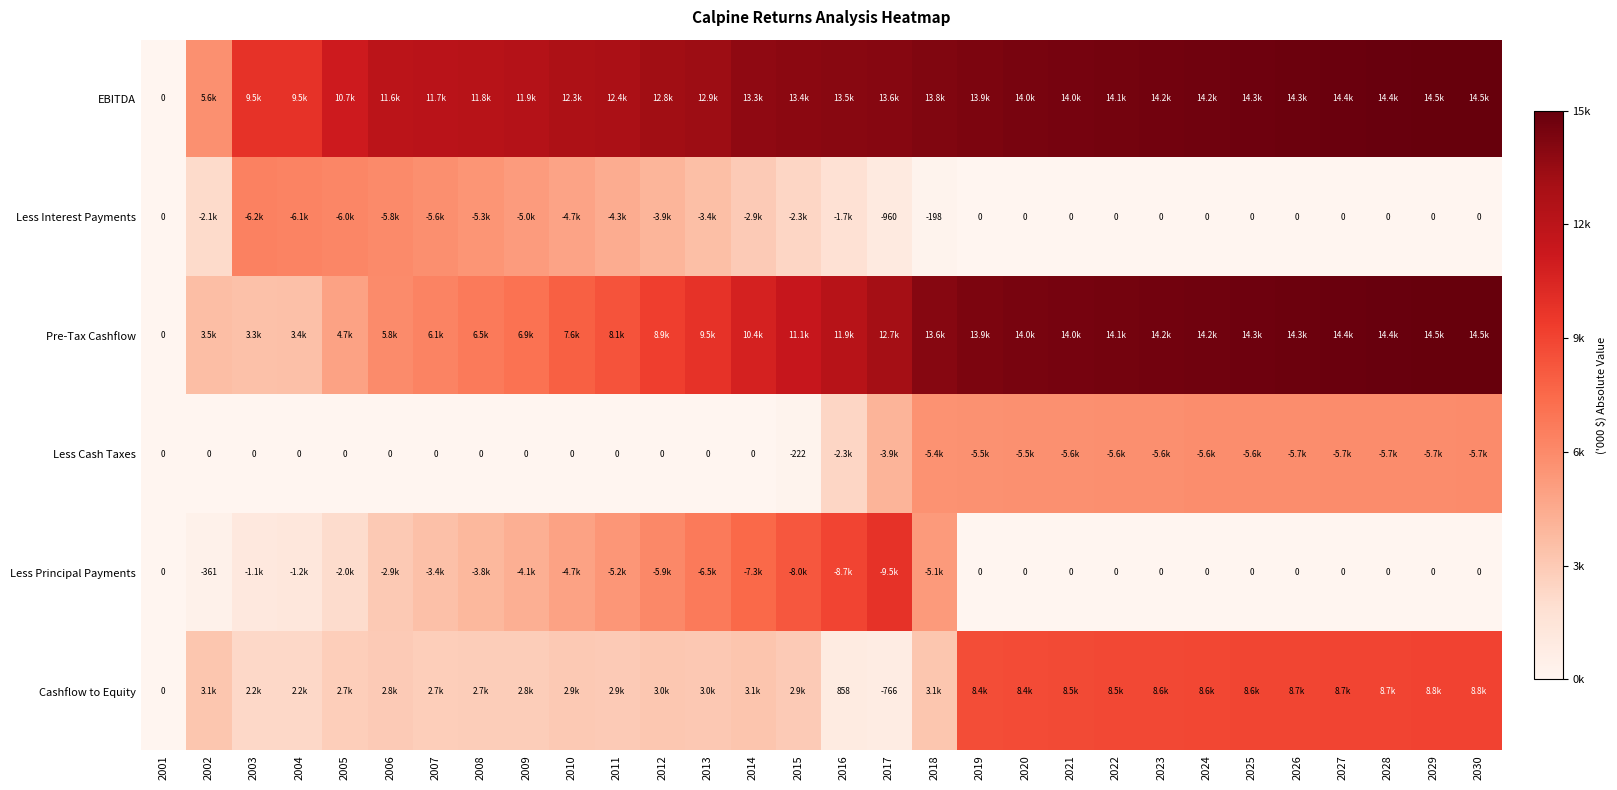

Which series has the largest range (max minus min)?

EBITDA